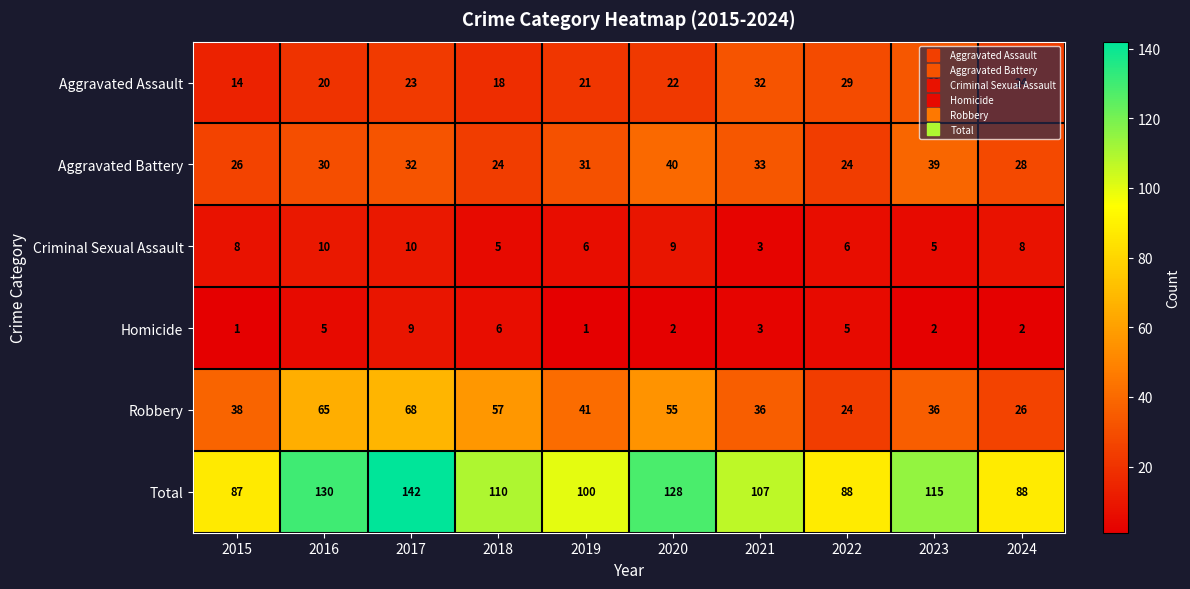

What is the difference between the maximum and minimum values in the Homicide series?

8